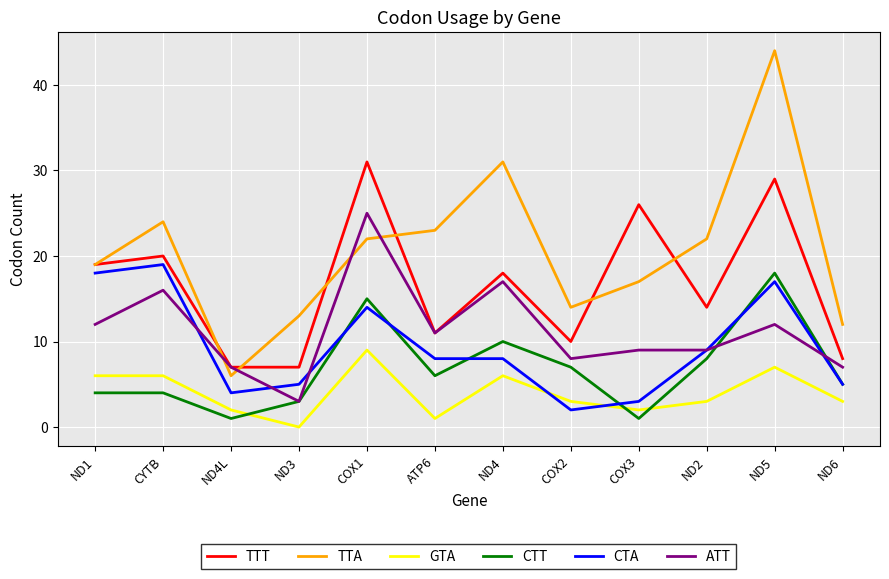

What is the sum of all TTA values?

247